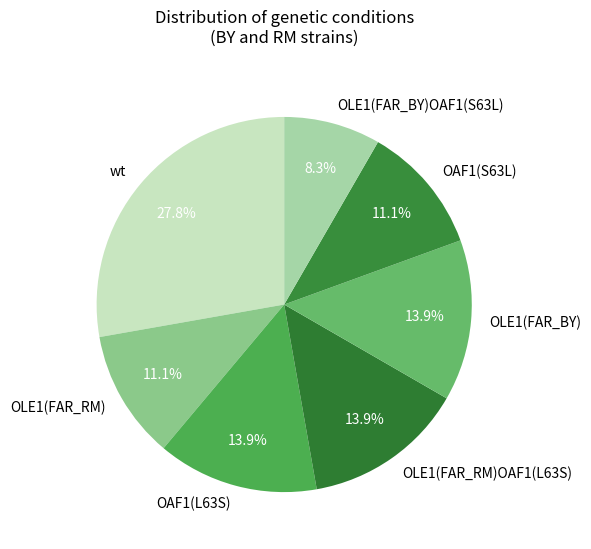

What is the ratio of the value at wt to the value at OLE1(FAR_RM)OAF1(L63S)?

2.0